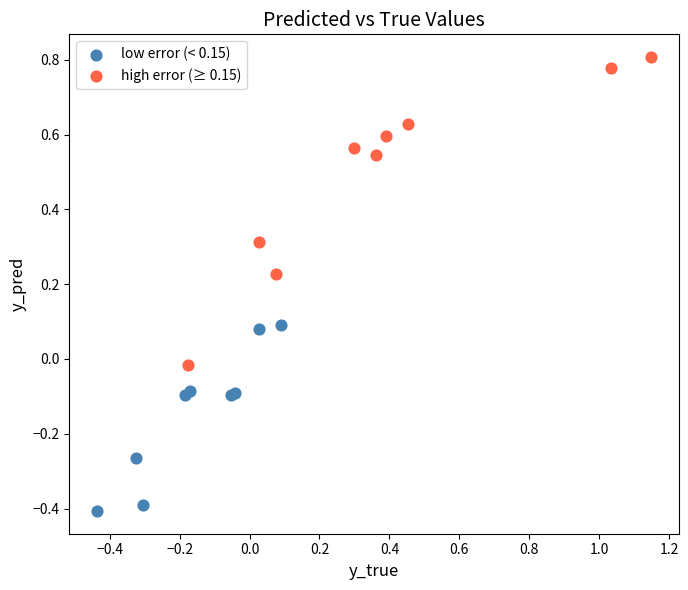

Which series contains the lowest Y value?

low error (< 0.15)